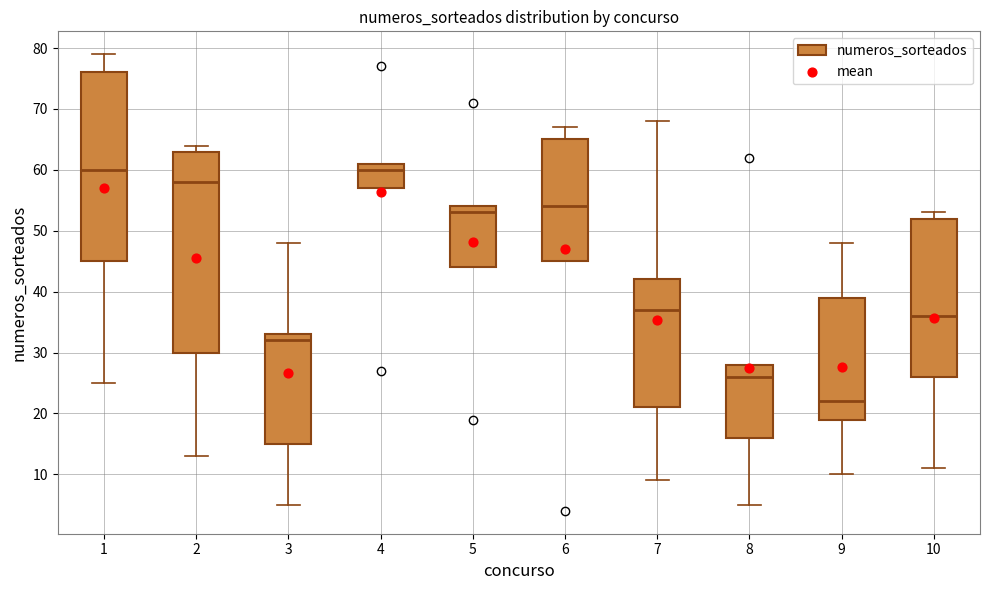

Which box is the tallest, from its lower edge to its upper edge?

2